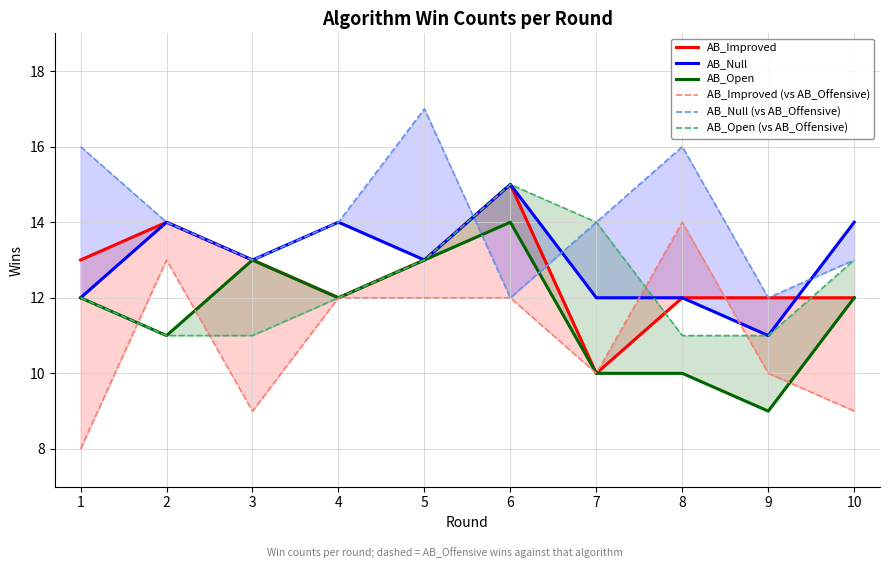

True or false: AB_Improved (vs AB_Offensive) has a value of 6 at 5.

False